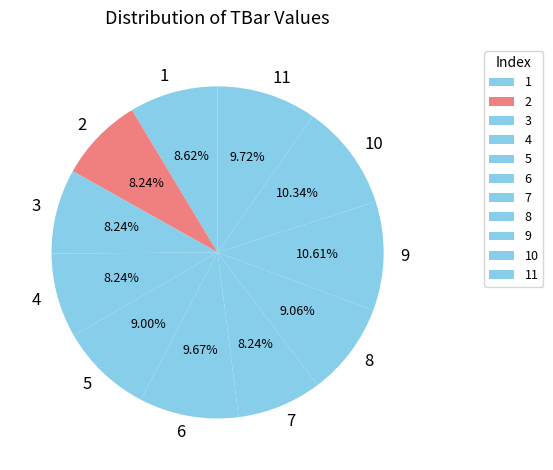

Count the number of slices in the pie.

11